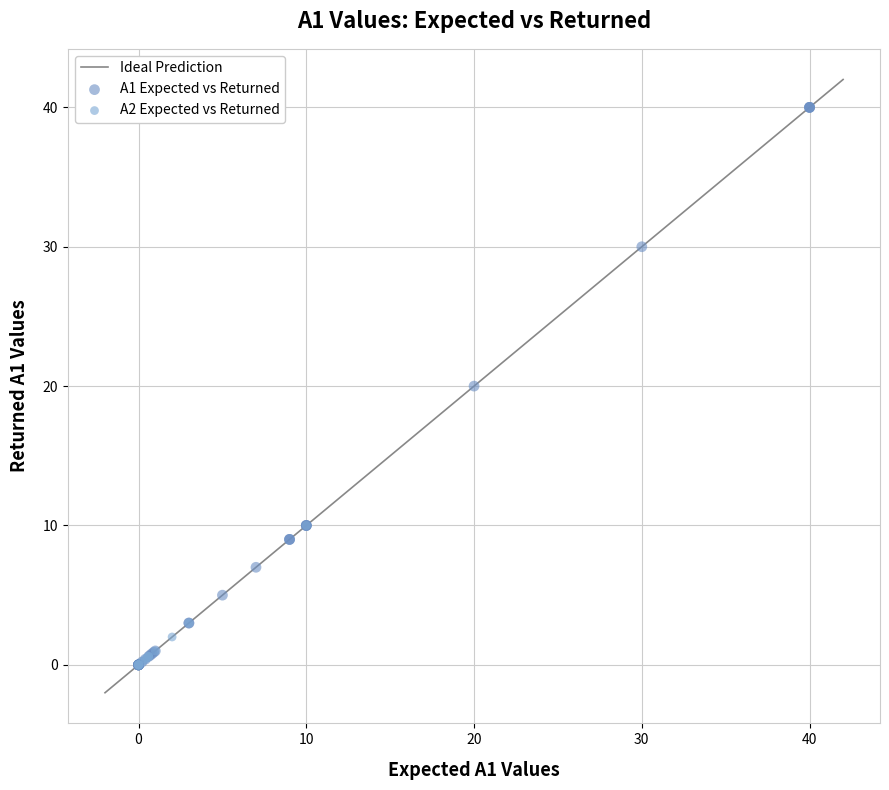

Which series has the largest Y range (max minus min)?

A1 Expected vs Returned